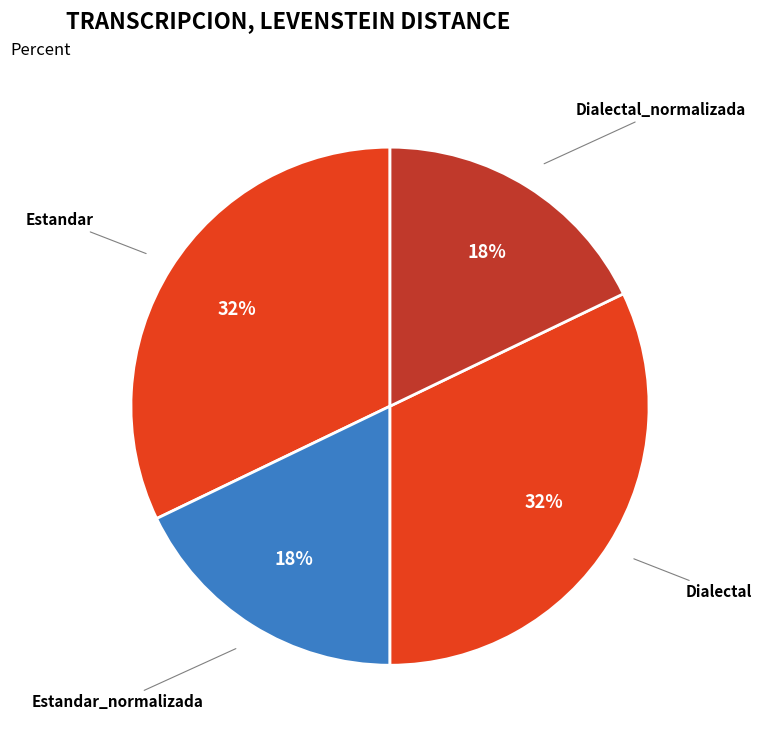

Do Dialectal_normalizada and Estandar_normalizada together represent more than half of the pie?

No